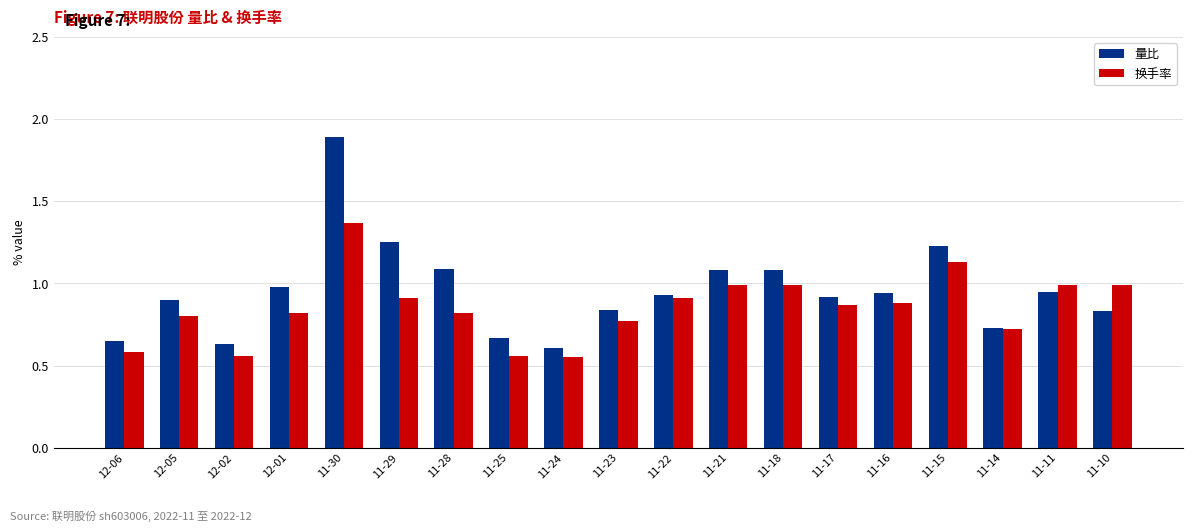

At which category is the sum across all series the highest?

11-30